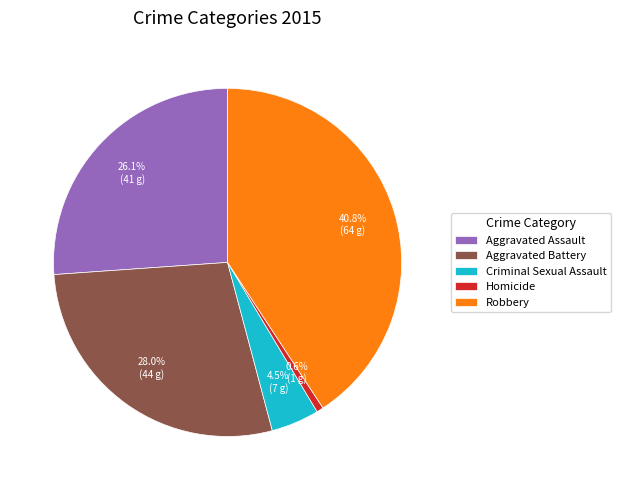

Count the number of slices in the pie.

5